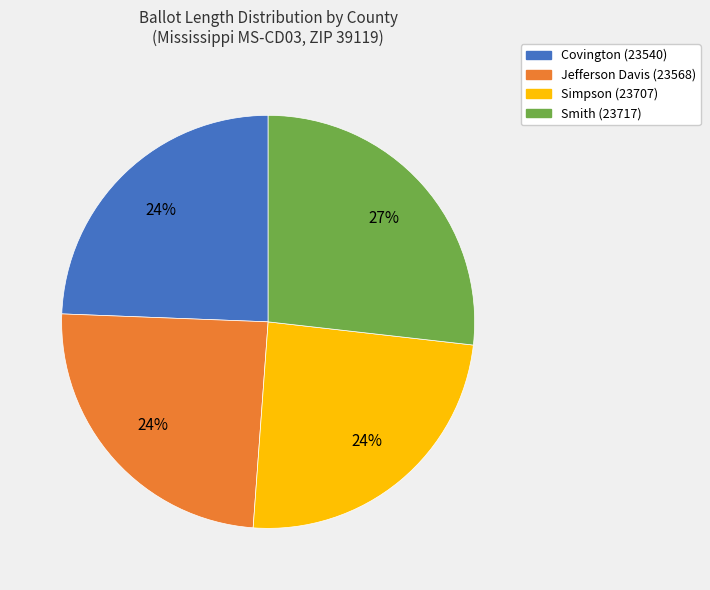

To the nearest percent, what is the average slice percentage?

25%